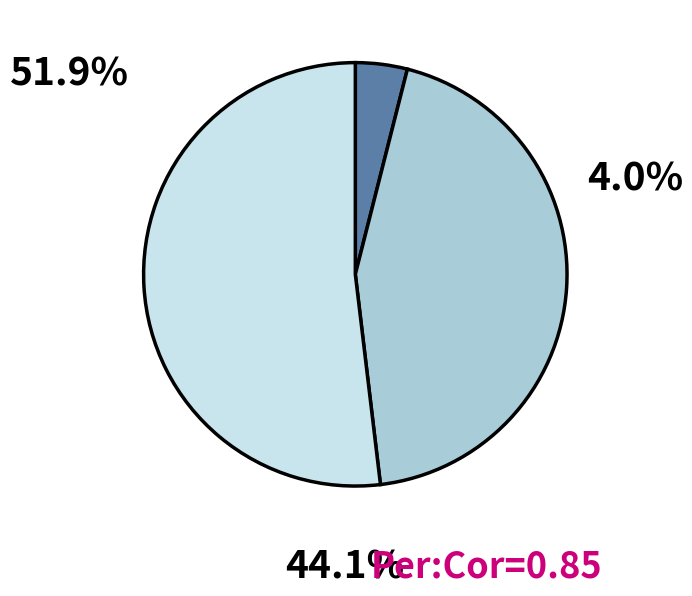

How many slices are in this pie chart?

3